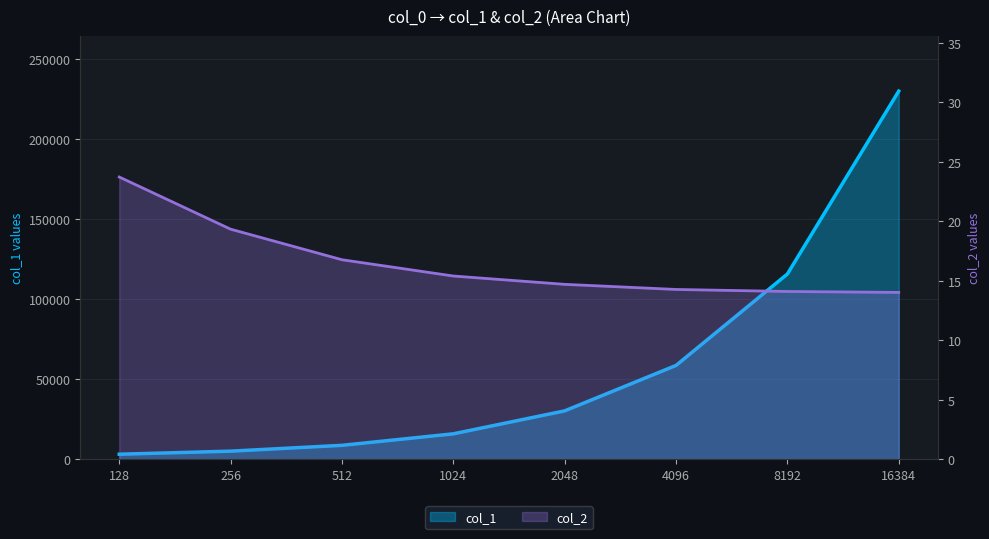

The col_2 series shows 14.1 at 8192. True or false?

True